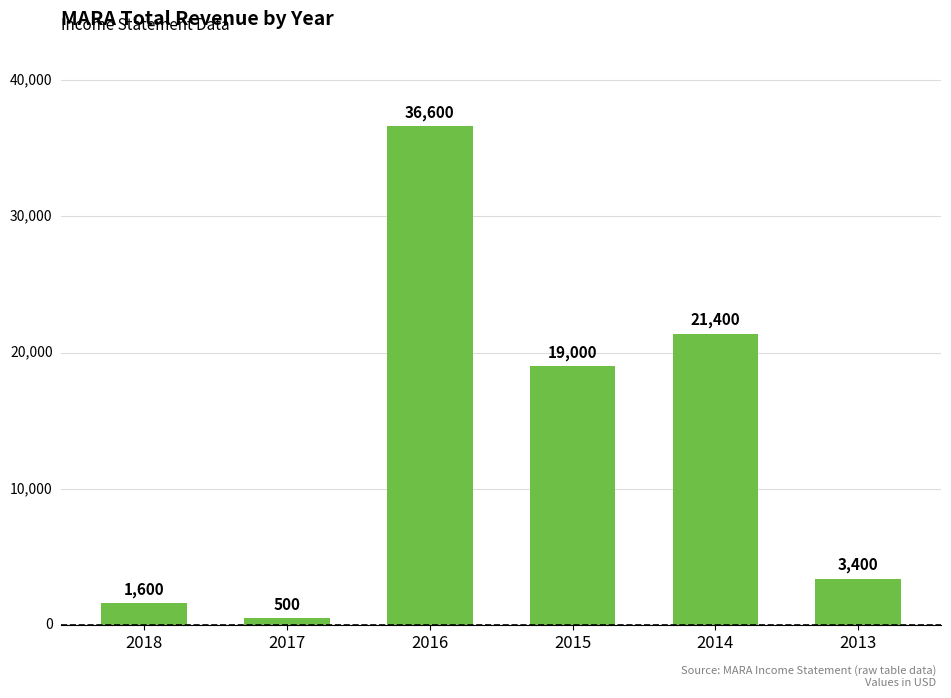

What is the value of the 4th bar from the left?

19000